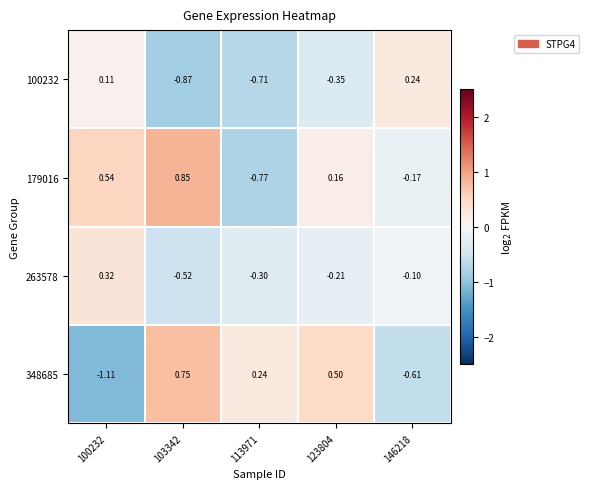

Is the value of 100232 at 146218 greater than the value of 179016 at 100232?

No